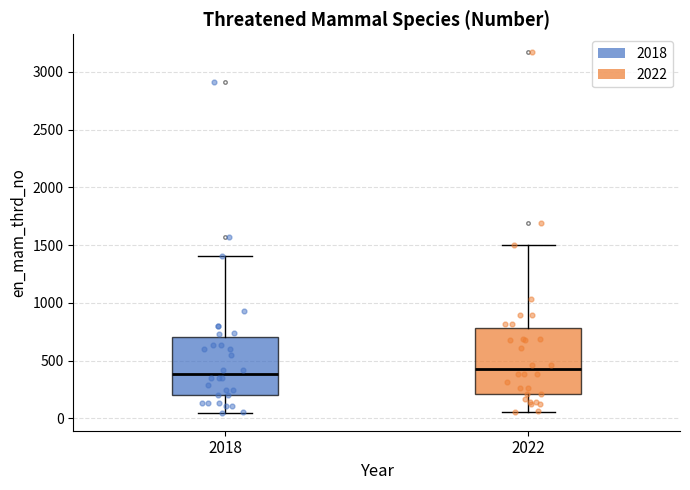

Reading left to right, transcribe this box plot: for each box, give where its median line is, the range the box spans, and where its two whiskers end, as read against the y-axis. The values are not printed on the chart, so give them approximately, as read against the axis.

2018: median 400, box 200 to 700, whiskers 50 to 1400
2022: median 400, box 200 to 800, whiskers 50 to 1500